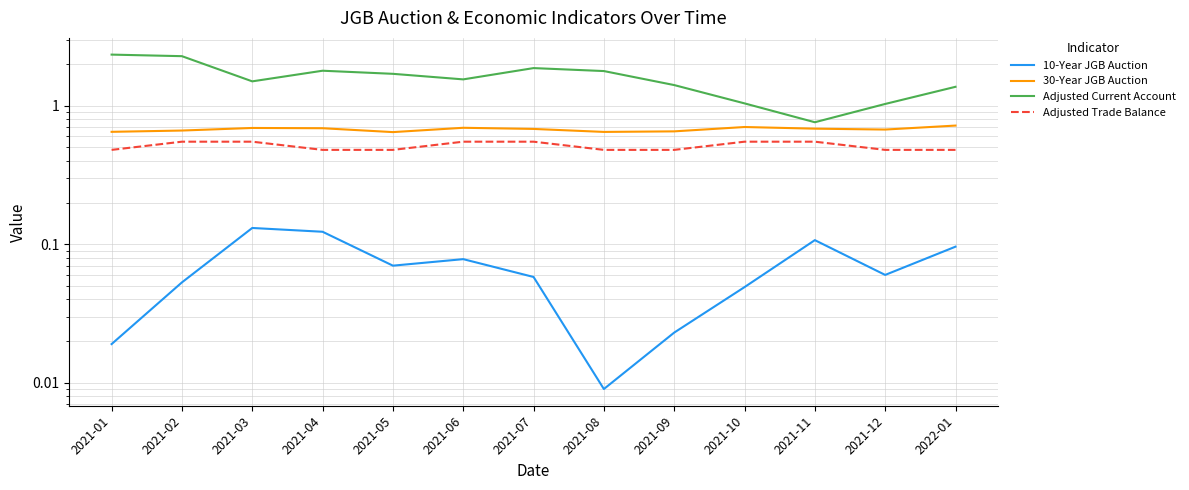

The value of Adjusted Current Account at 2021-04 is 1.8. True or false?

True